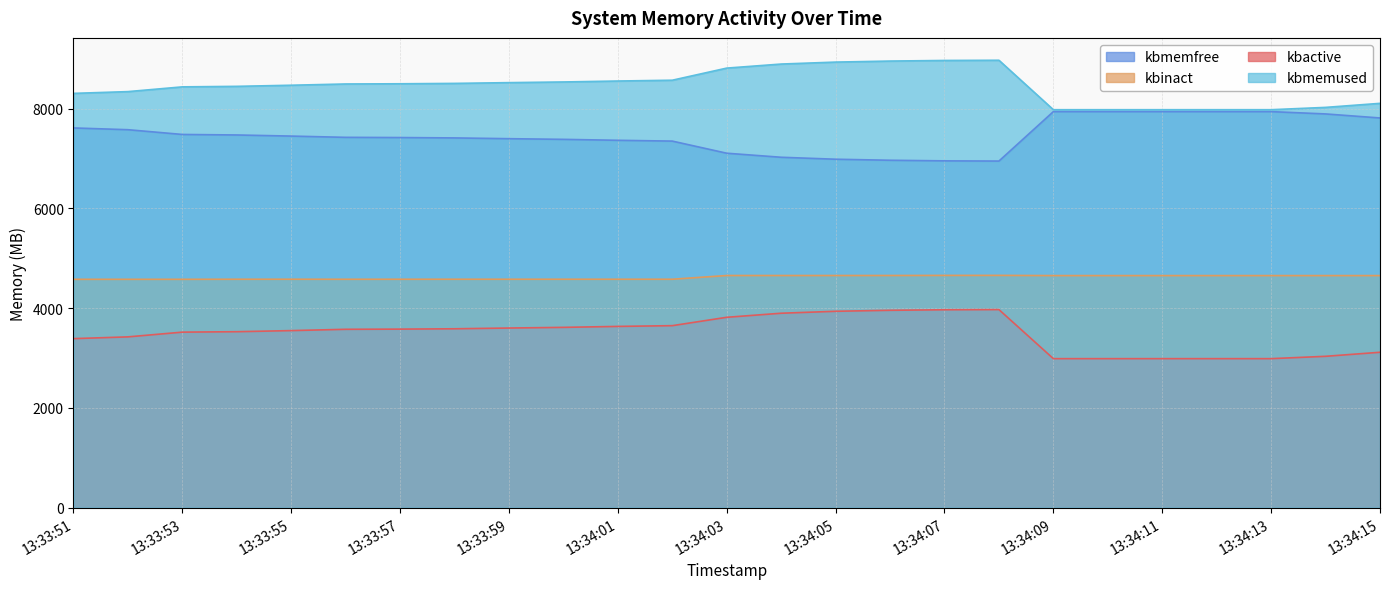

The kbmemfree series shows 10916.7 at 13:34:15. True or false?

False